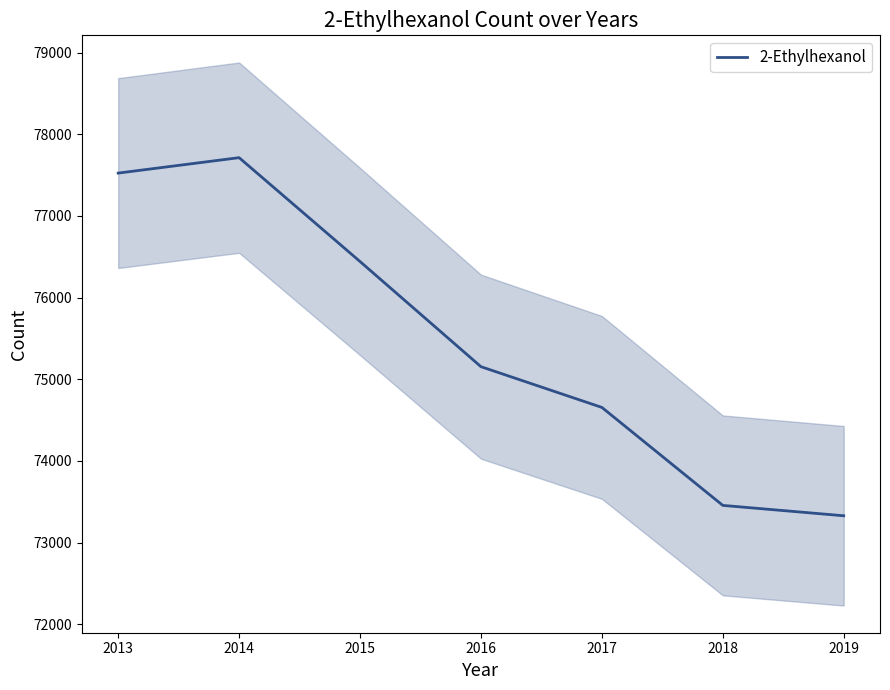

Is it true that 2-Ethylhexanol equals 21289 at 2017?

False